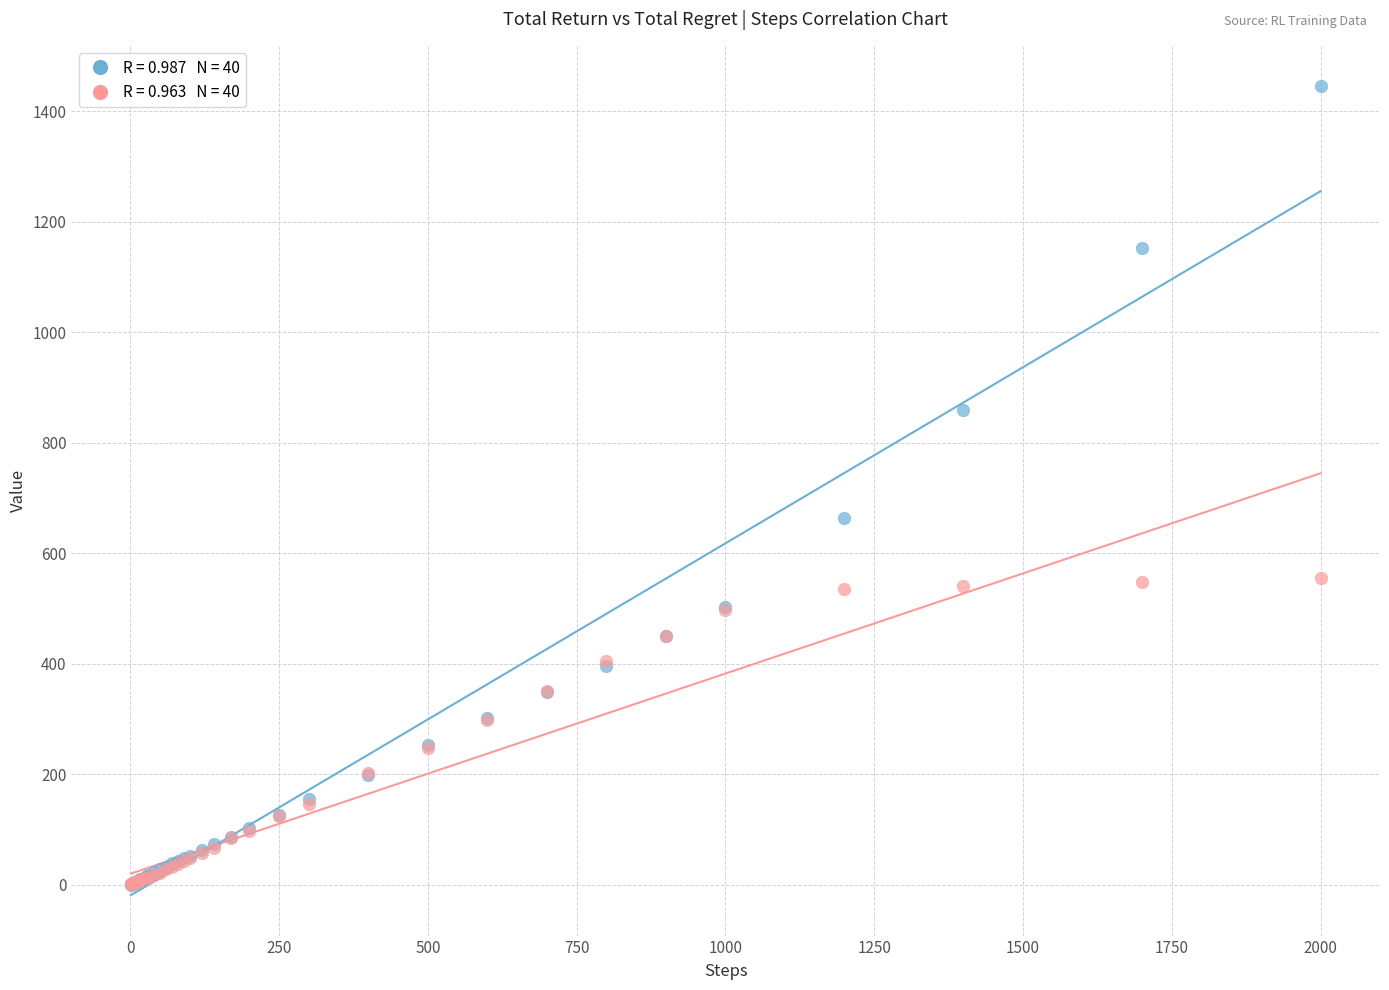

Across all series, what Y value is closest to 722?

664.2